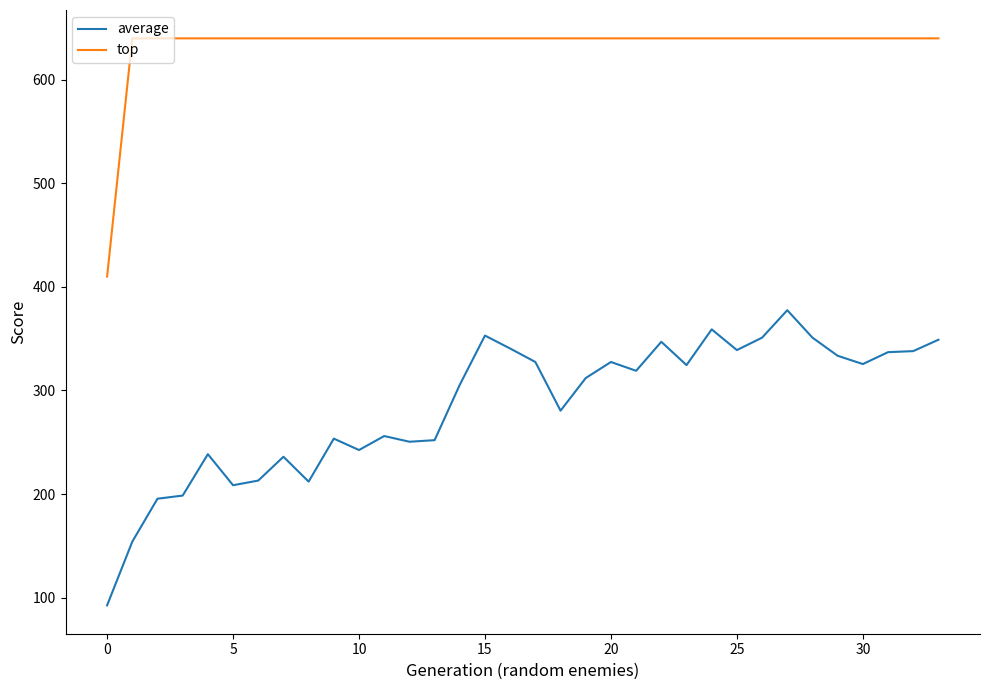

True or false: top and average cross at least once.

False